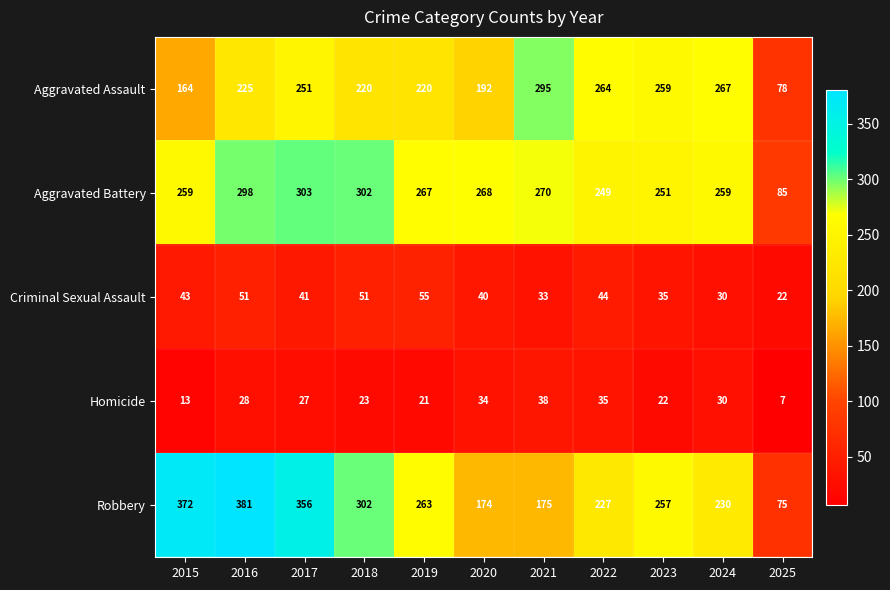

What is the difference between the maximum and minimum values in the Criminal Sexual Assault series?

33